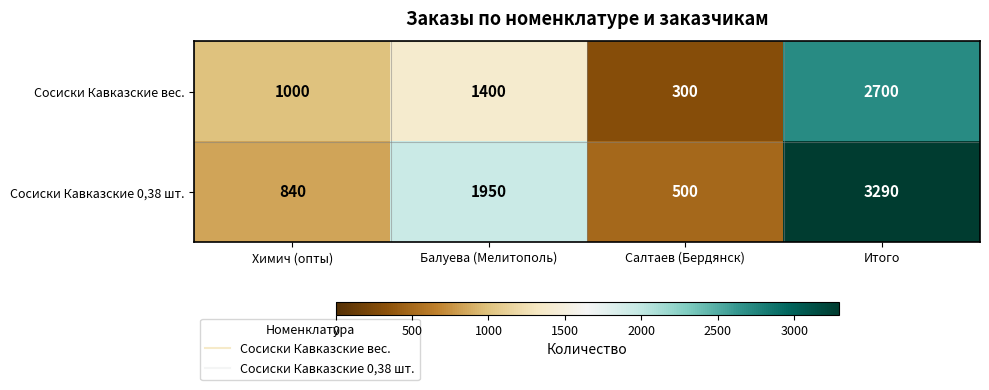

What is the average value of the Сосиски Кавказские 0,38 шт. series?

1645